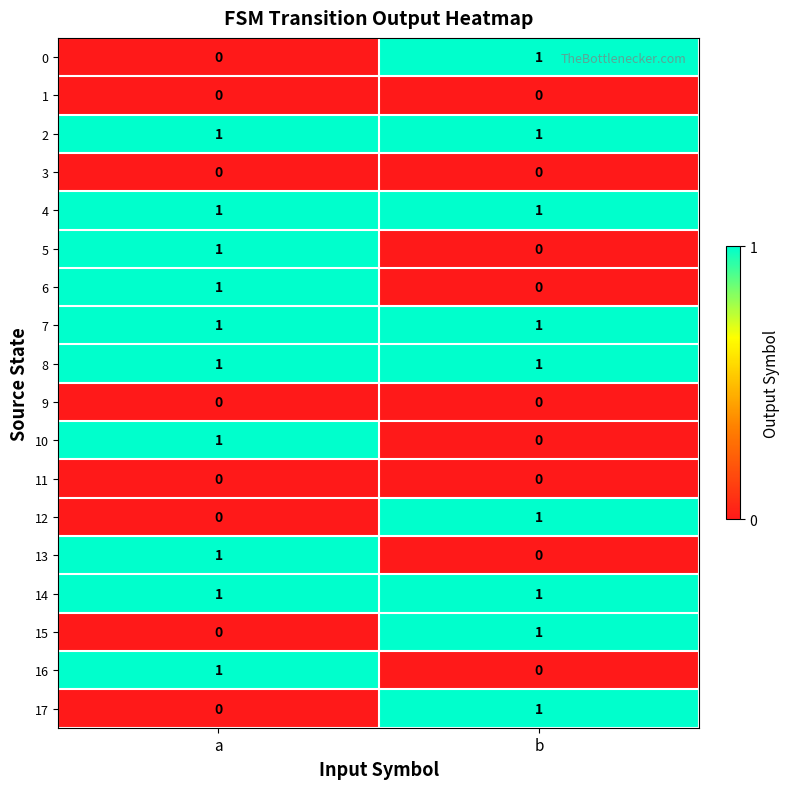

The value of 13 at a is 1. True or false?

True